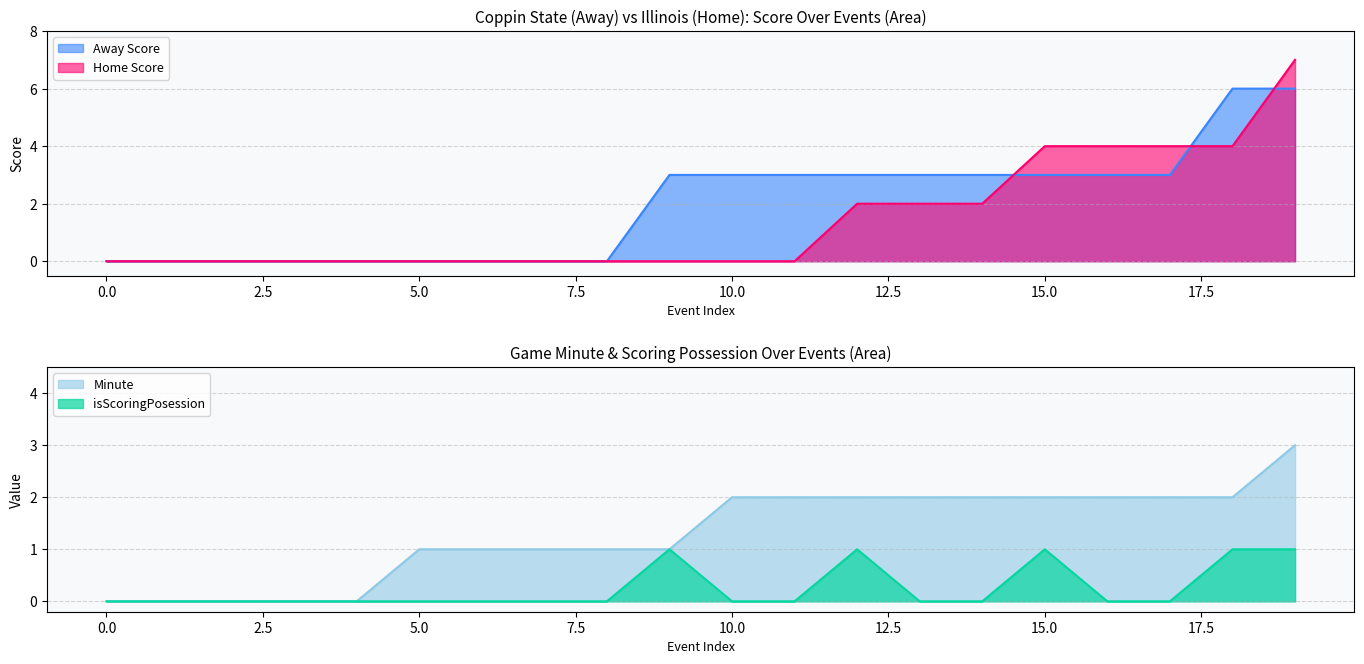

True or false: Home Score has a value of 3 at 5.0.

False